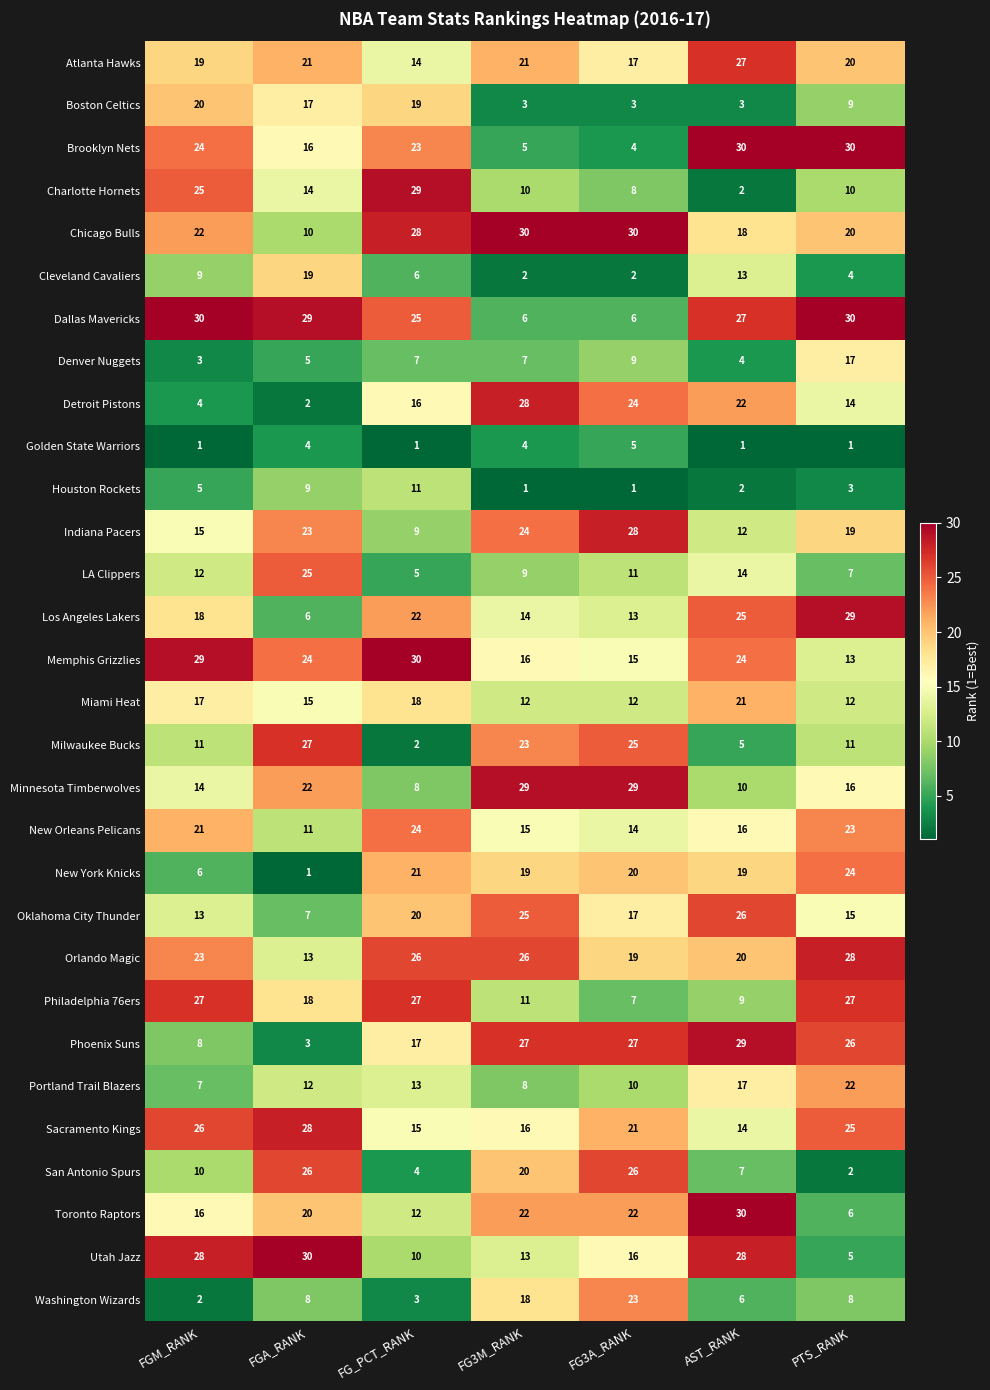

Which series changed the most between FG3M_RANK and PTS_RANK?

Brooklyn Nets